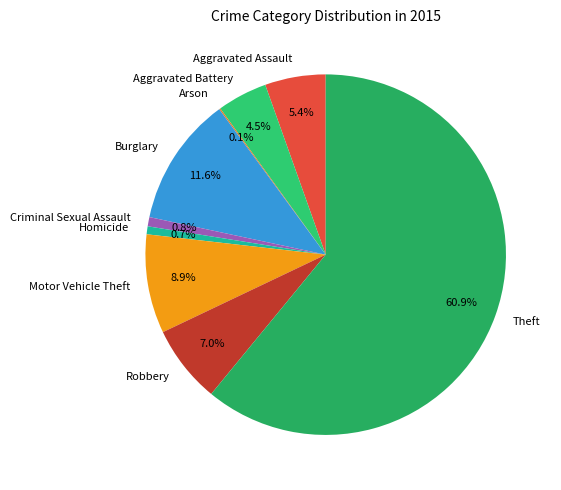

Do Criminal Sexual Assault and Aggravated Assault together represent more than half of the pie?

No